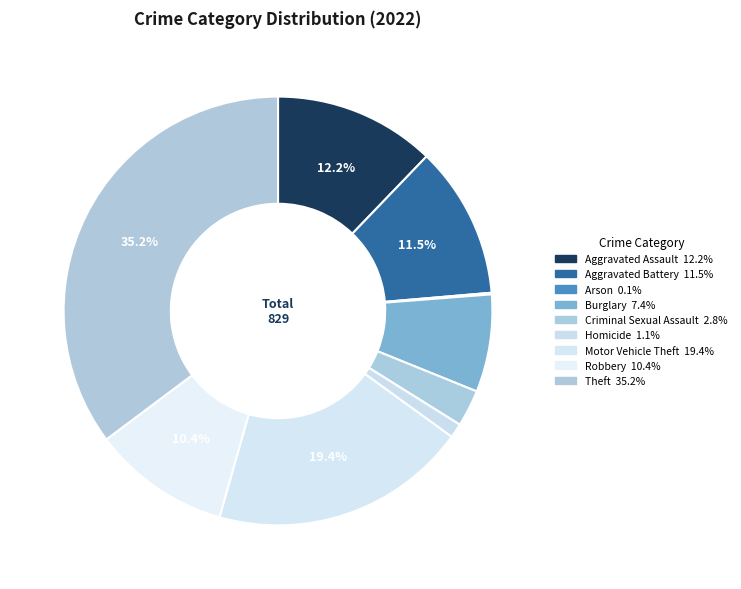

To the nearest percent, what is the average slice percentage?

11%